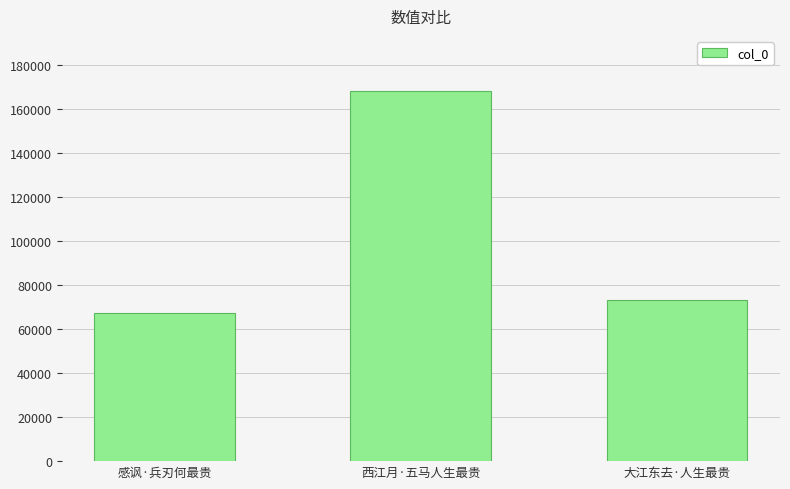

What is the label of the 1st bar from the left?

感讽·兵刃何最贵